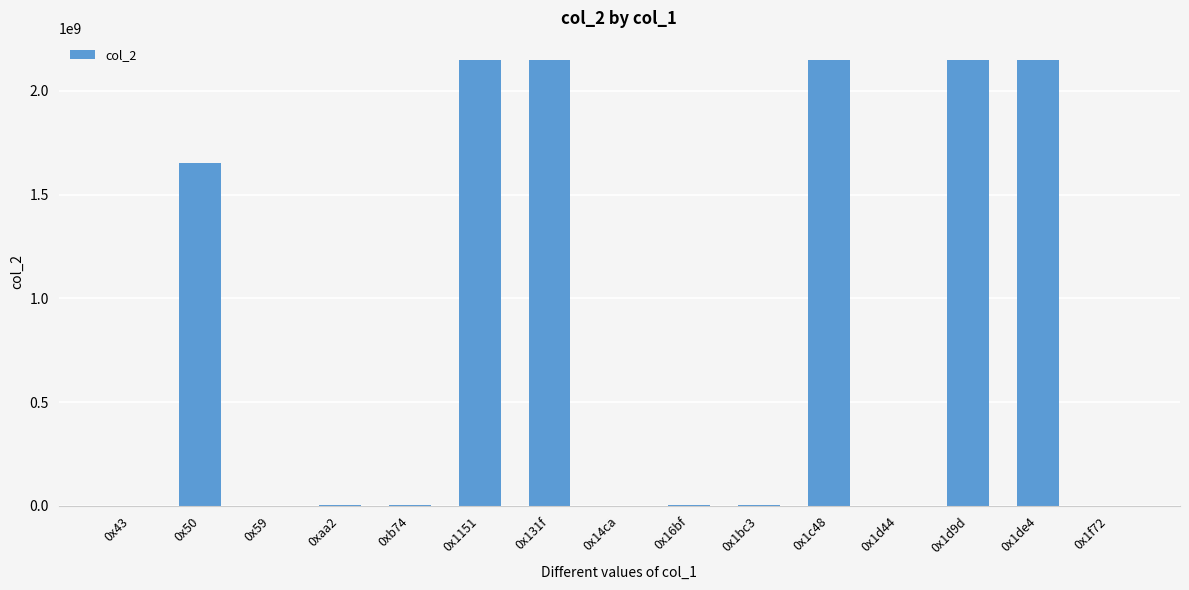

What is the maximum value shown in the chart?

2147483647